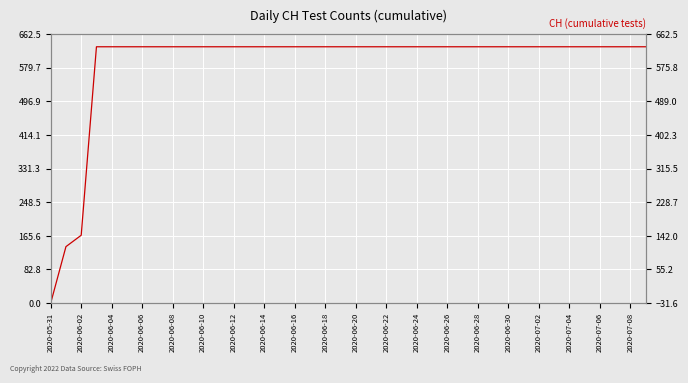

What is the ratio of the value at 2020-07-02 to the value at 2020-06-28?

1.0